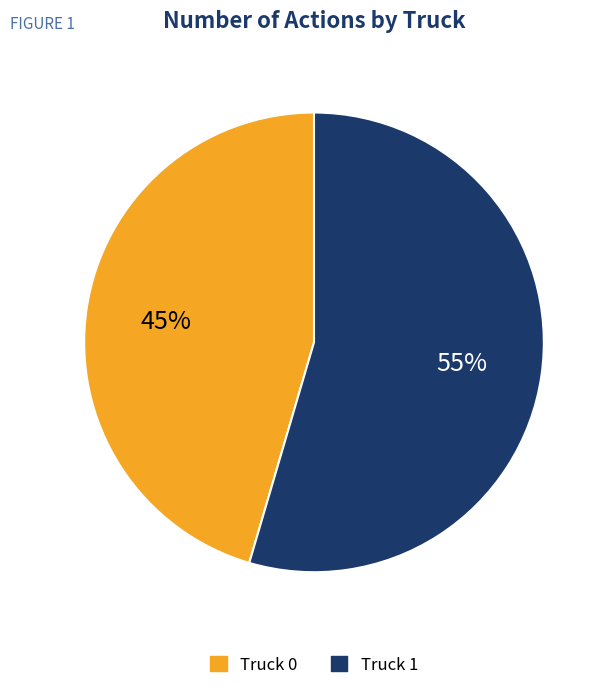

Count the number of slices in the pie.

2